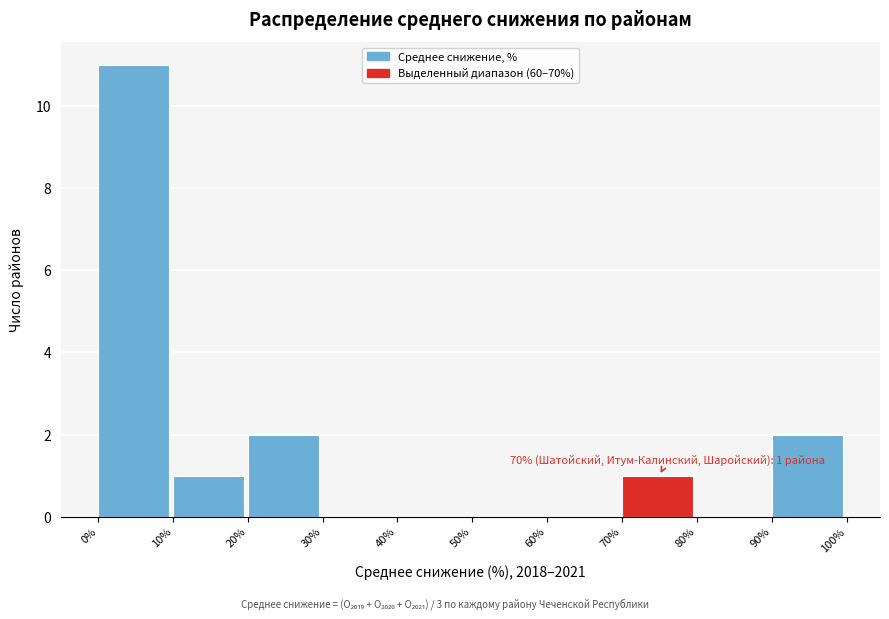

Over which range of the x-axis is the bar tallest?

0% to 10%